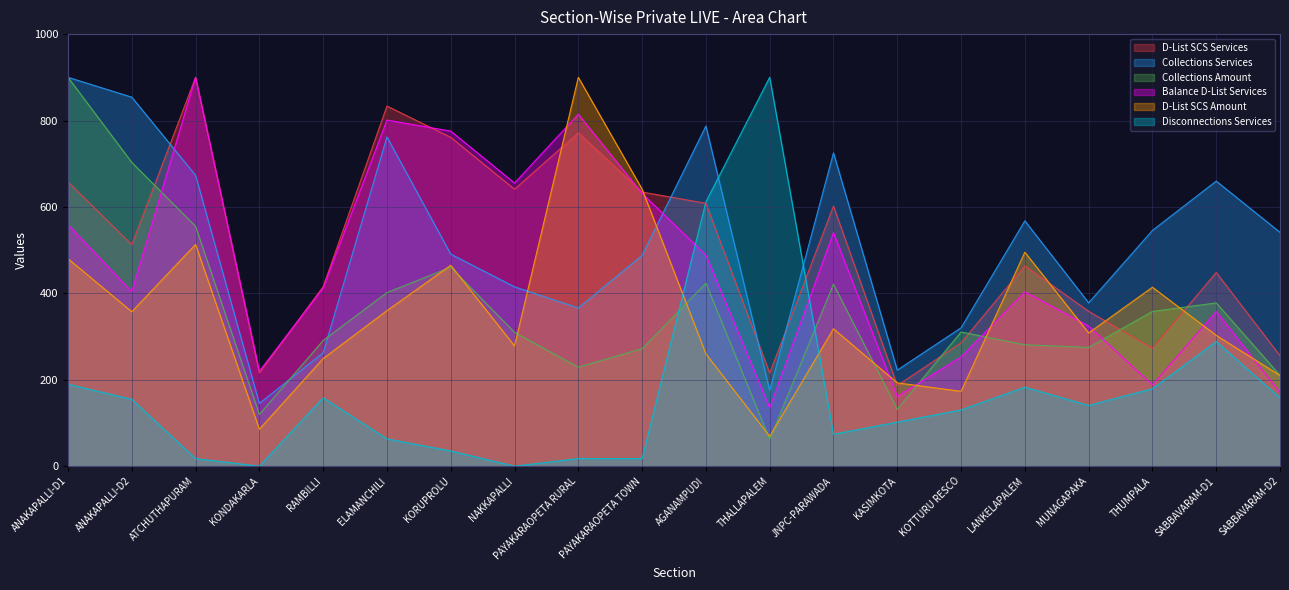

What are all the series names shown in the legend?

D-List SCS Services, Collections Services, Collections Amount, Balance D-List Services, D-List SCS Amount, Disconnections Services